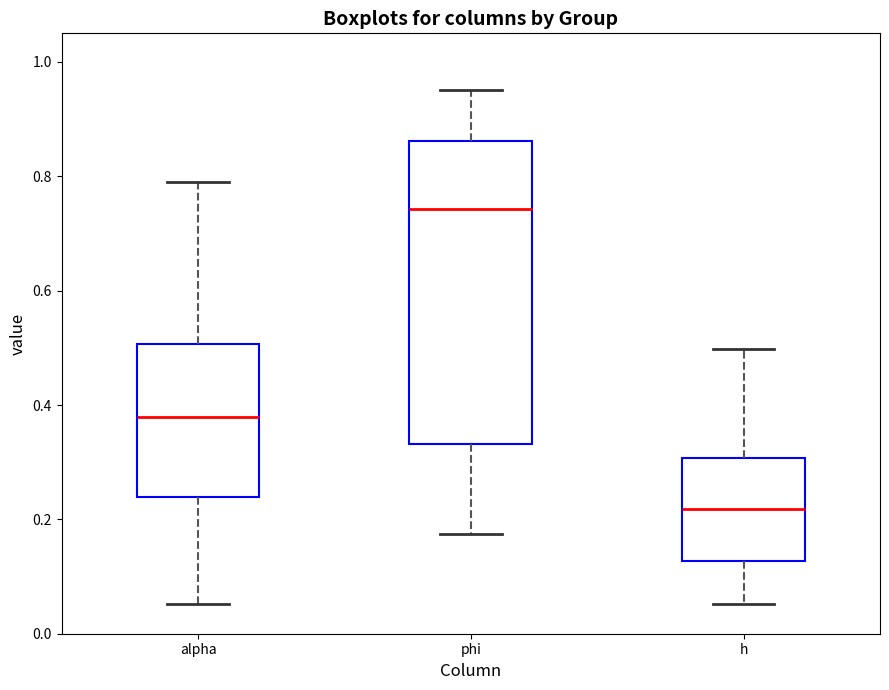

Reading left to right, transcribe this box plot: for each box, give where its median line is, the range the box spans, and where its two whiskers end, as read against the y-axis. The values are not printed on the chart, so give them approximately, as read against the axis.

alpha: median 0.38, box 0.24 to 0.50, whiskers 0.06 to 0.78
phi: median 0.74, box 0.34 to 0.86, whiskers 0.18 to 0.96
h: median 0.22, box 0.12 to 0.30, whiskers 0.06 to 0.50